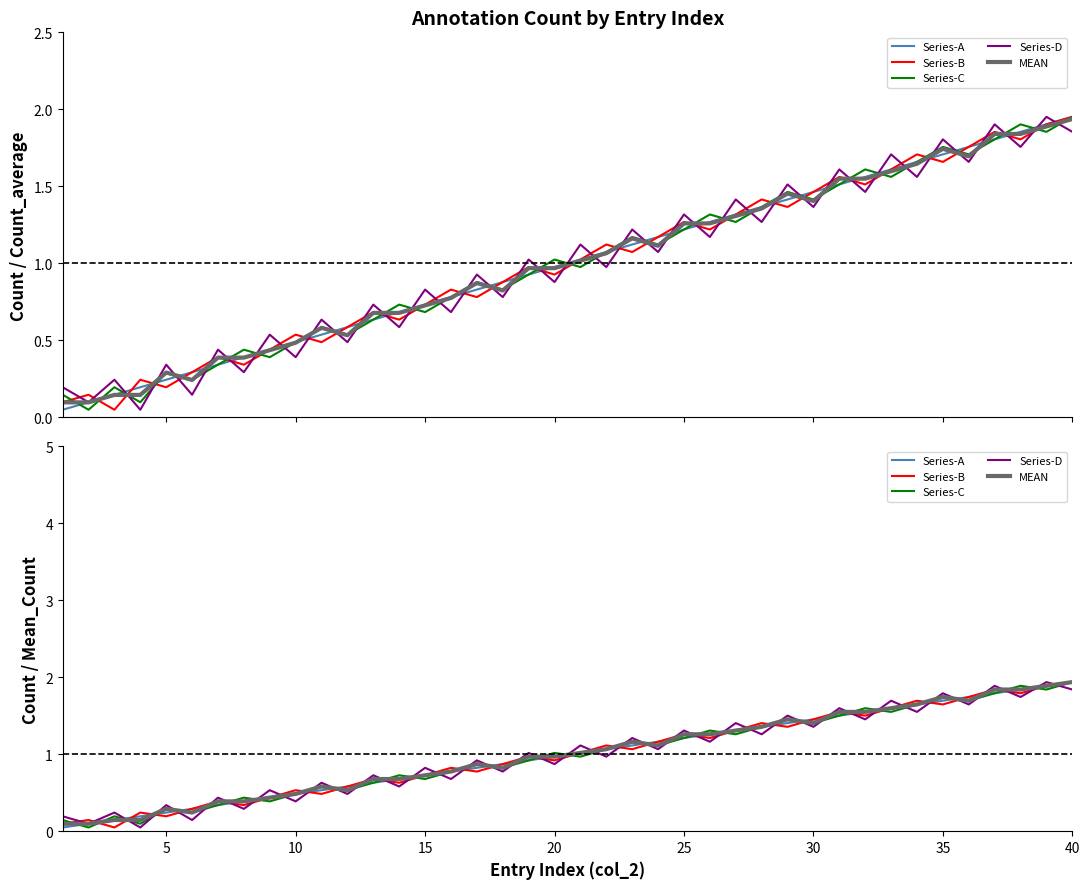

What is the total value across all series at 20?

4.7